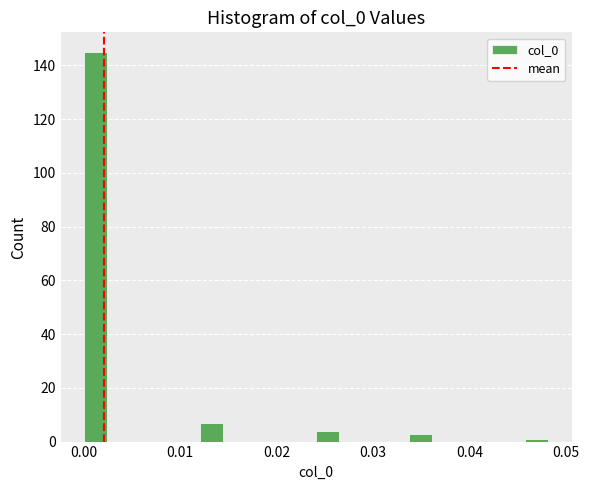

Read against the x-axis, roughly where is the centre of the tallest bar?

0.001